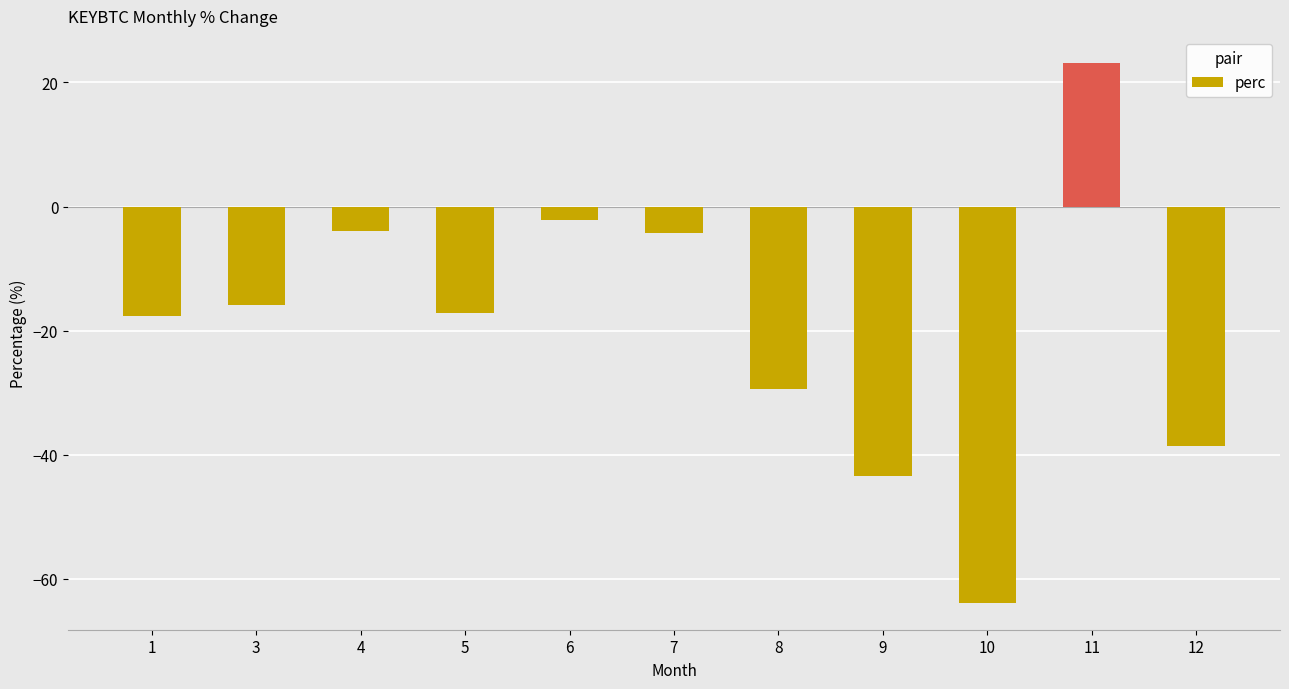

Read the value at 9.

-43.4